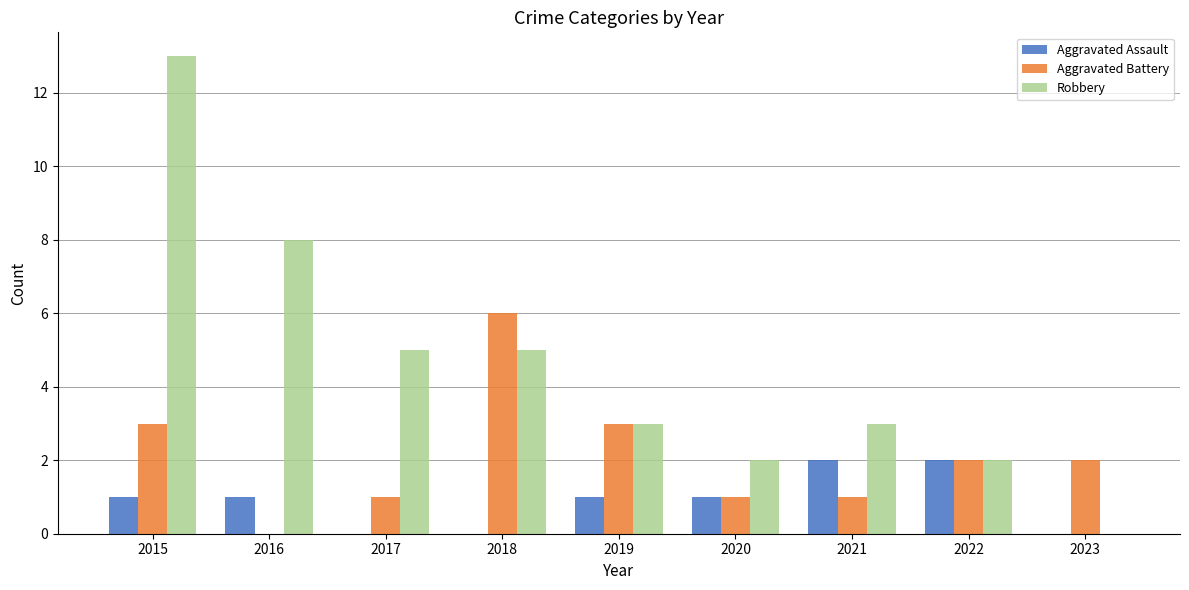

What is the sum of the Aggravated Battery values at 2022 and 2017?

3